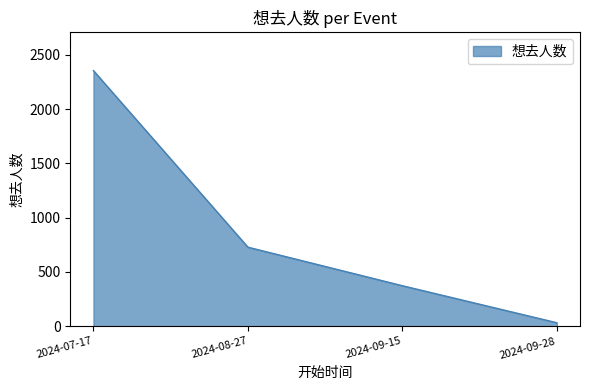

The chart shows a value of 373 at 2024-09-15. True or false?

True